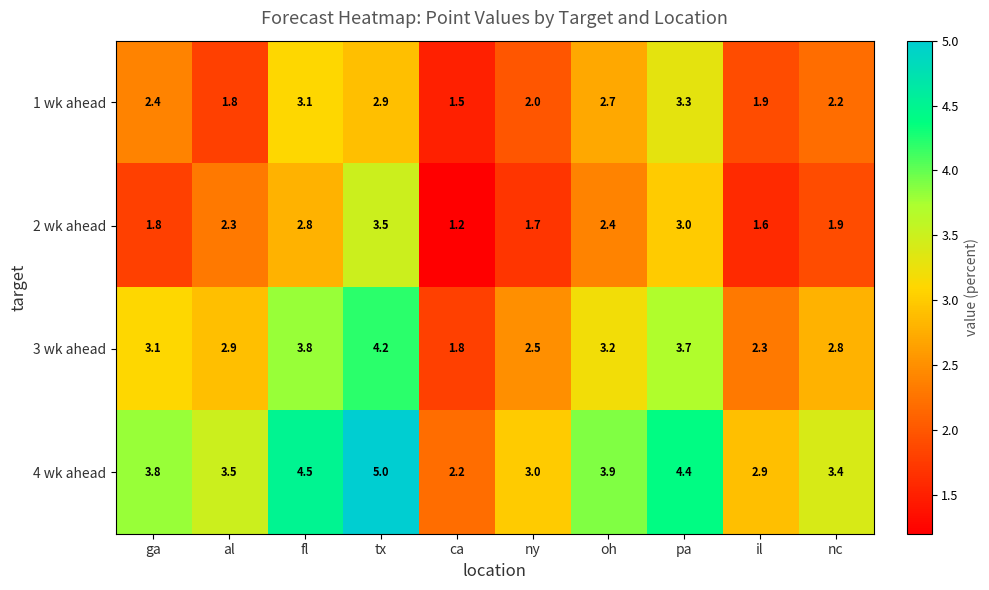

Which label corresponds to the smallest value in the chart?

ca